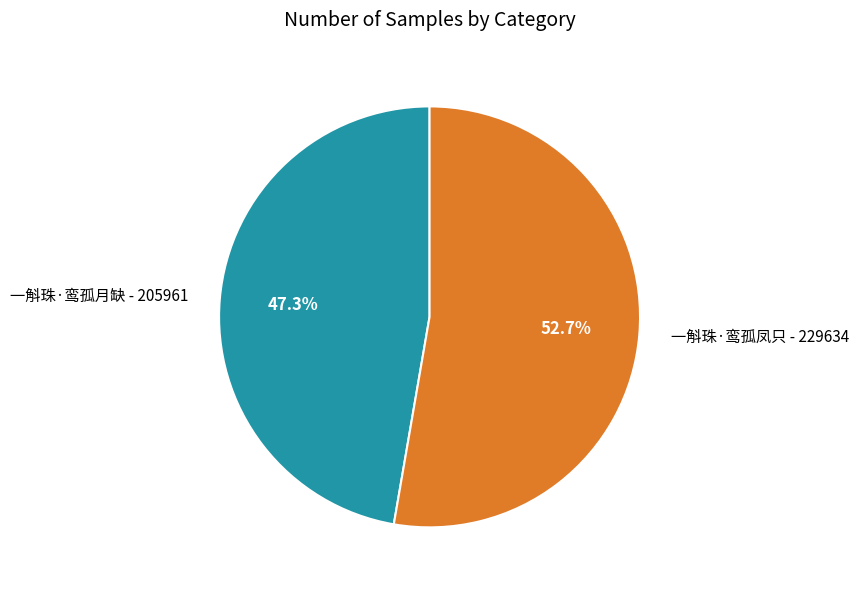

How many slices are in this pie chart?

2